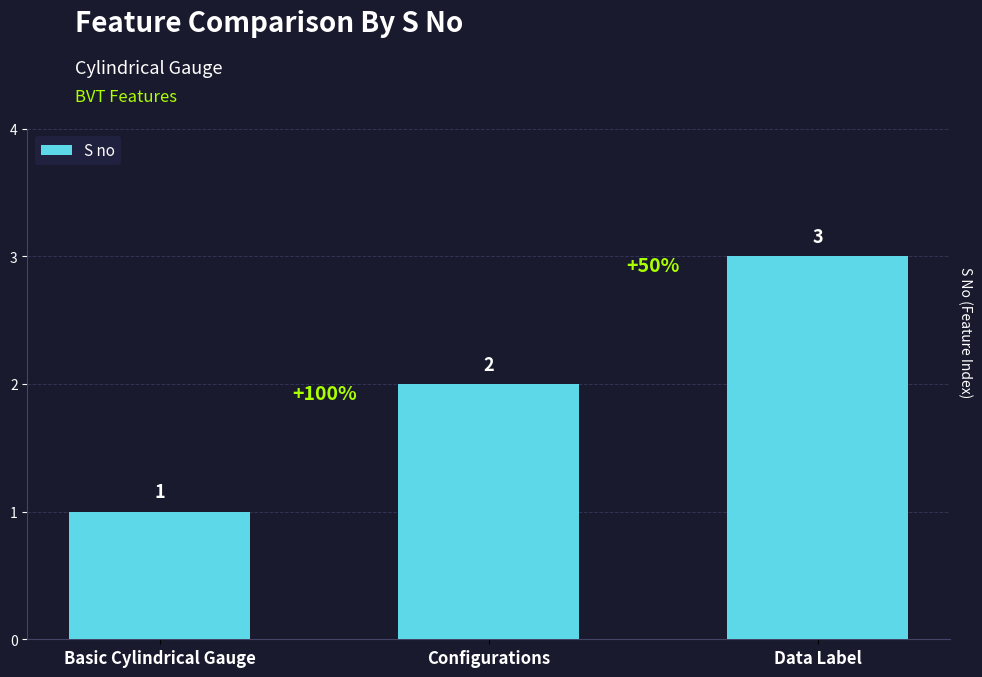

How many distinct data groups are displayed?

1